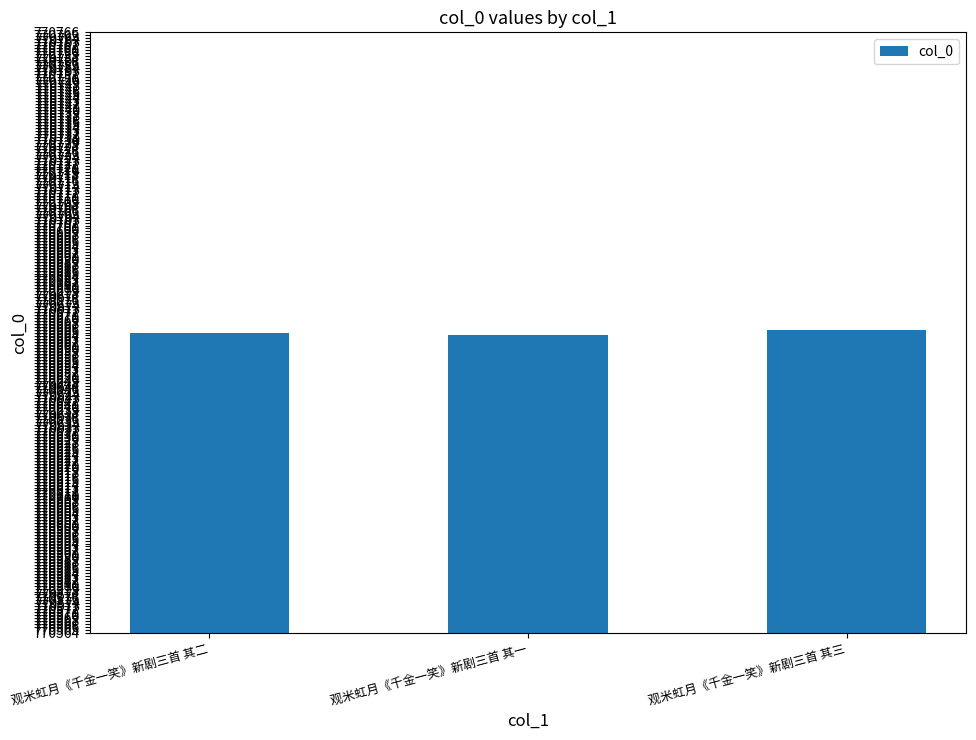

What is the label of the 3rd bar from the left?

观米虹月《千金一笑》新剧三首 其三